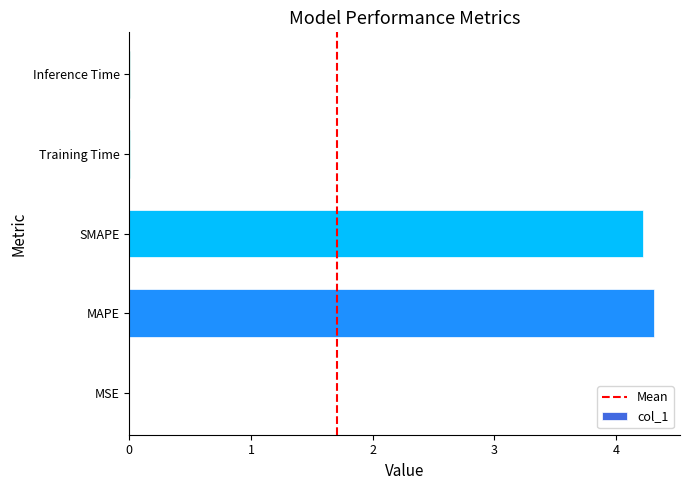

Is it true that the value at Training Time is 0.0?

True